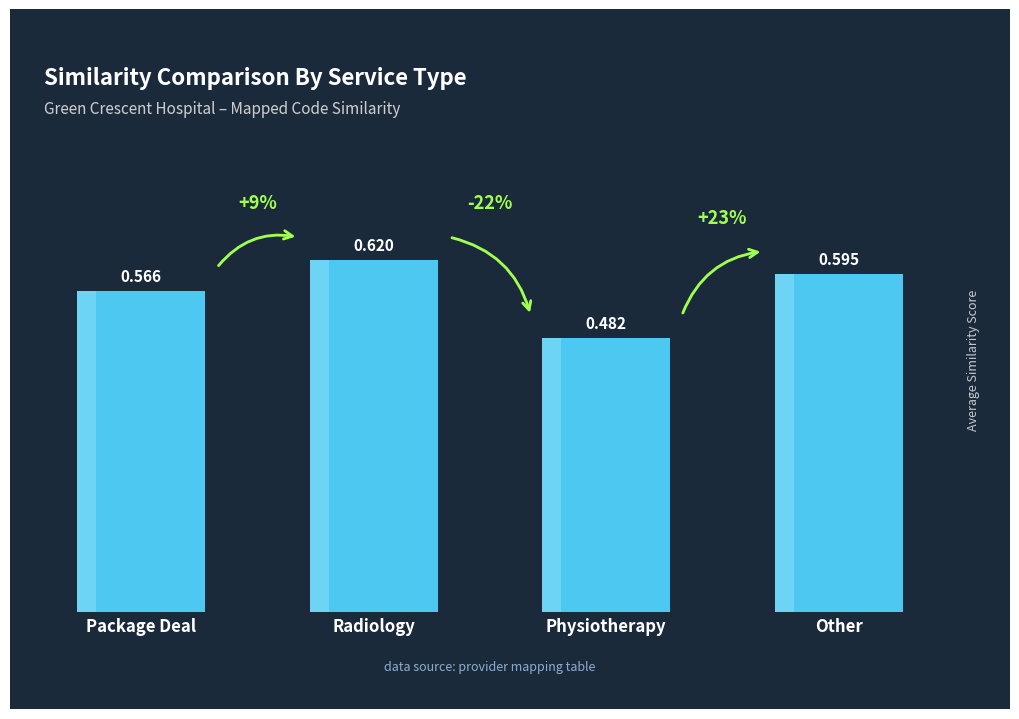

Reading right to left, transcribe all the data shown in this chart.

0.6	0.5	0.6	0.6